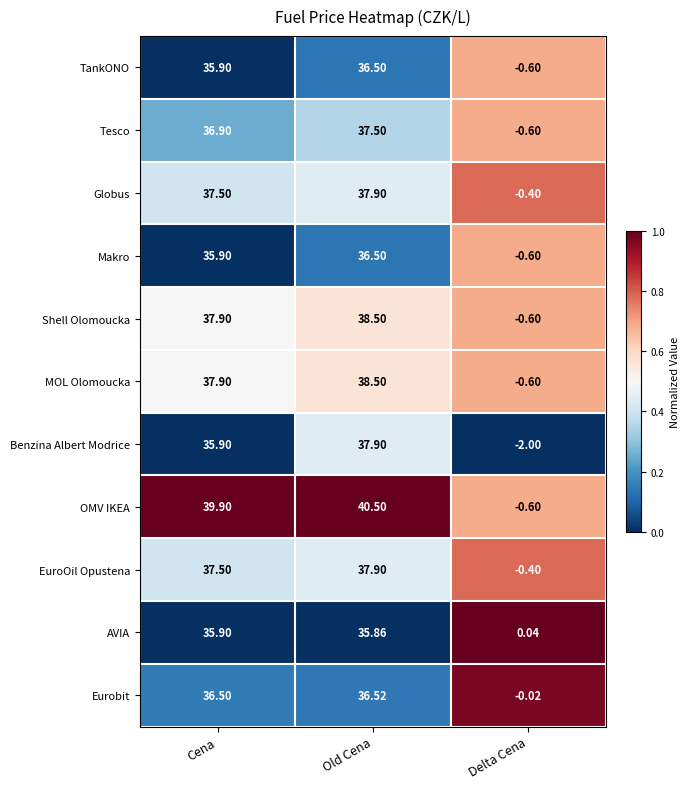

At which label does Shell Olomoucka reach its peak?

Old Cena